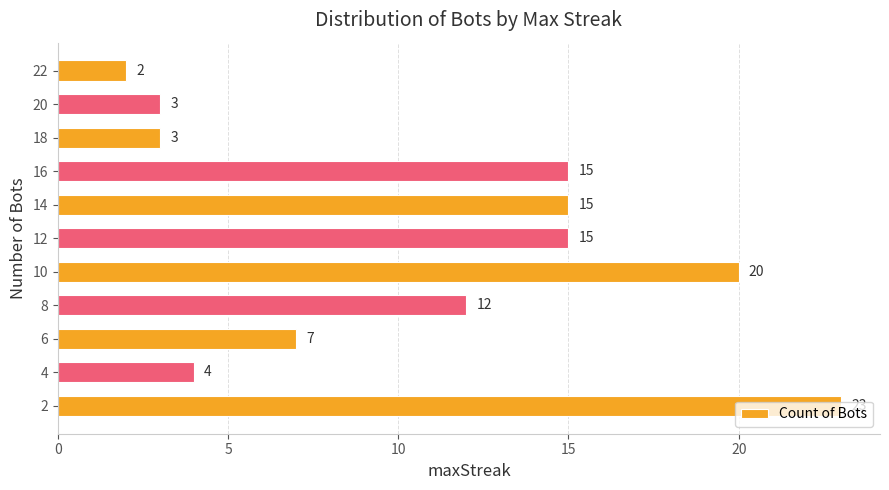

What value does the data have at 8?

12